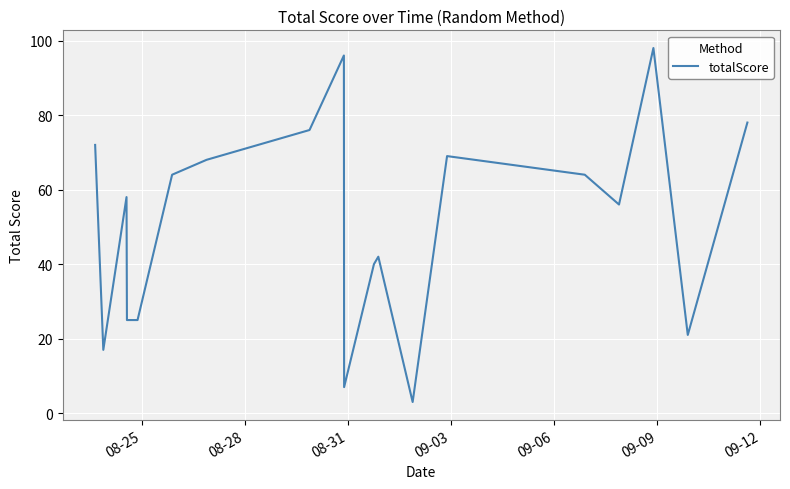

What is the greatest value displayed?

98